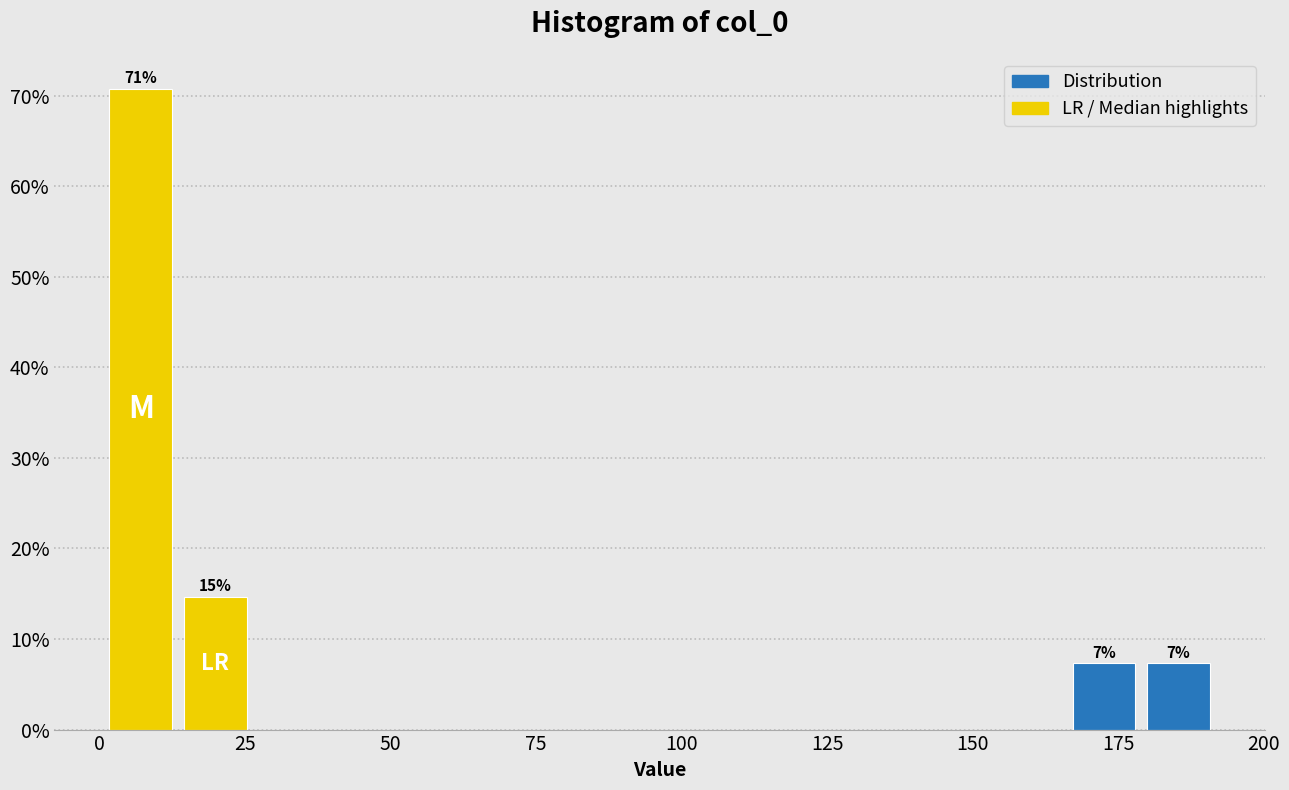

Around what value on the x-axis is the tallest bar? Give the approximate position of its centre, as read against the axis.

5